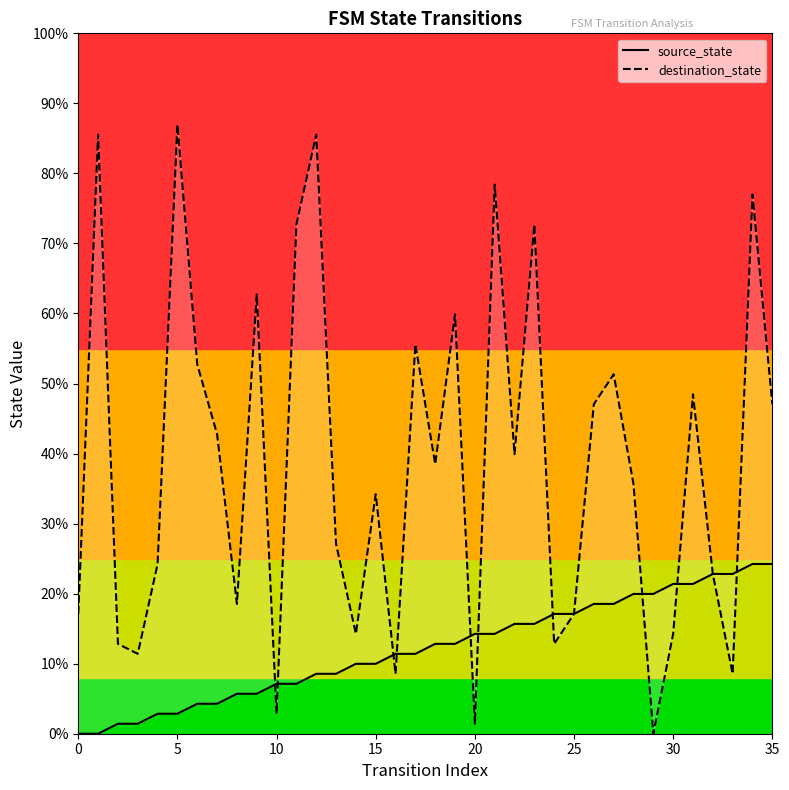

Does the chart have visible grid lines?

No